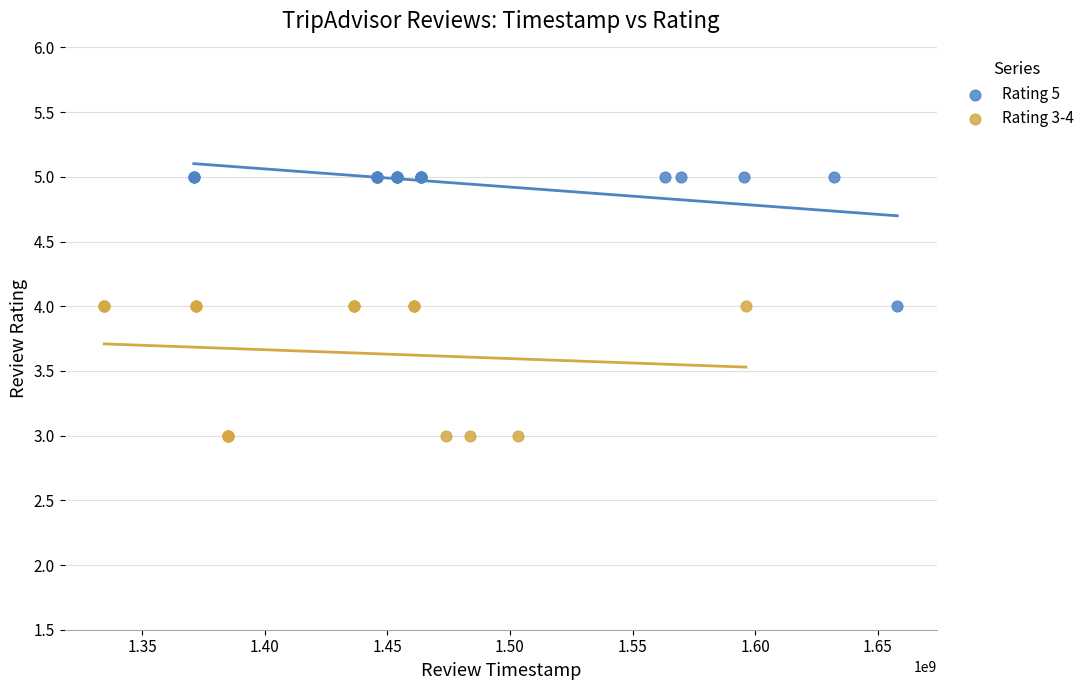

What are all the series names shown in the legend?

Rating 5, Rating 3-4